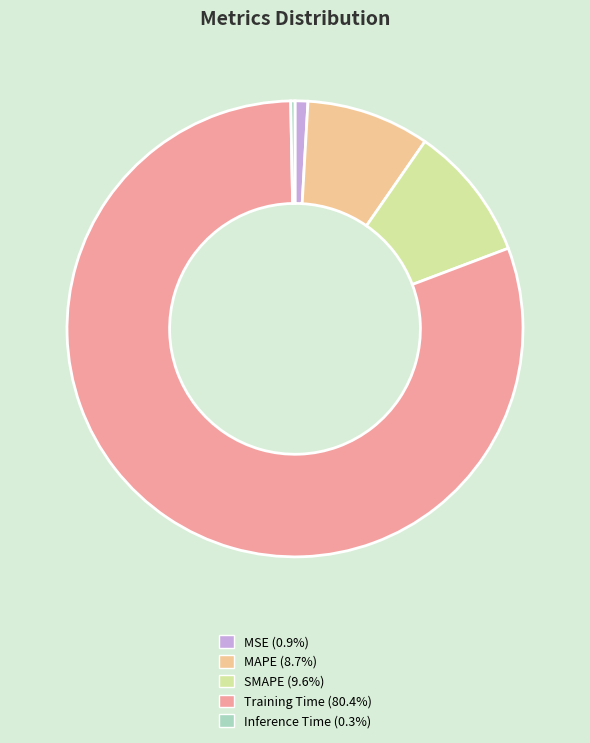

What is the majority slice?

Training Time